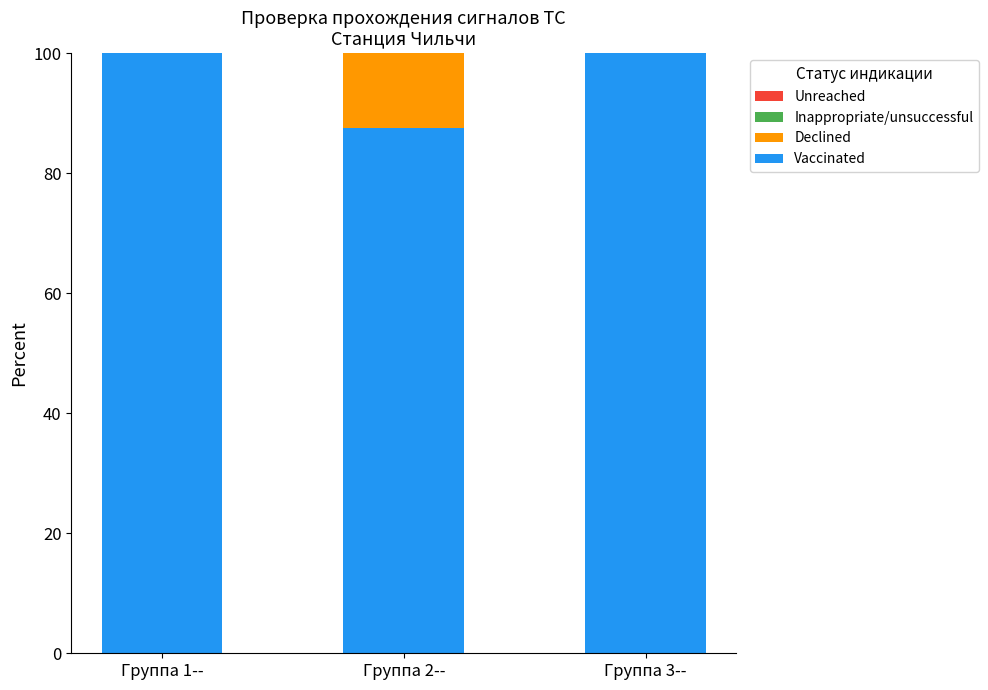

What is the maximum value for Vaccinated?

100.0